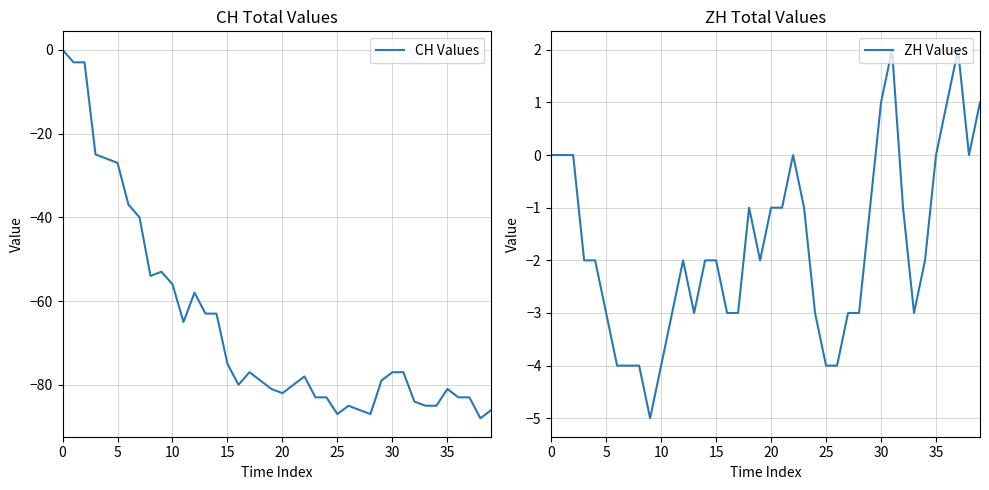

Which series has the largest total across all categories?

ZH Values